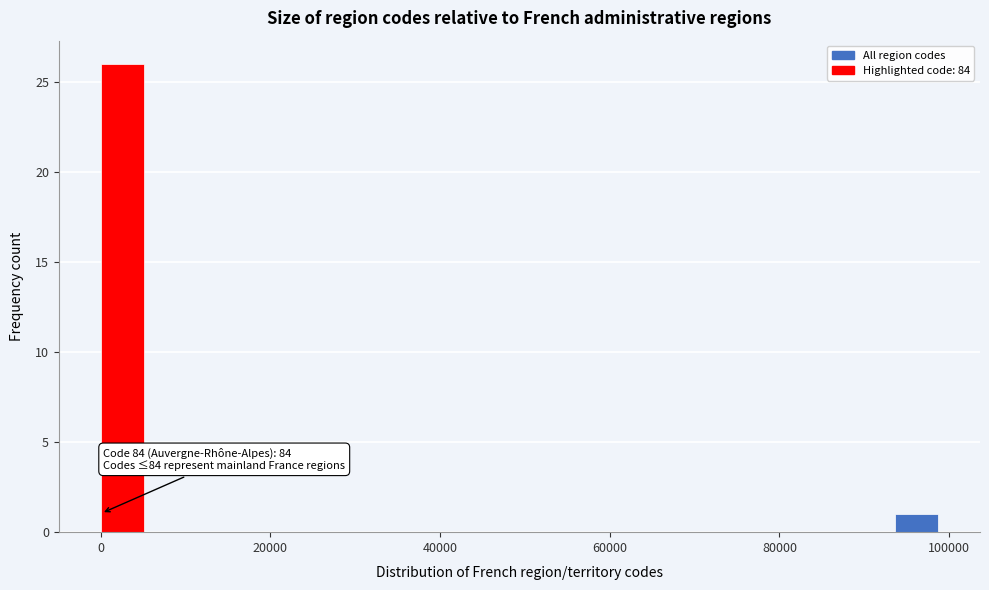

Around what value on the x-axis is the tallest bar? Give the approximate position of its centre, as read against the axis.

2000